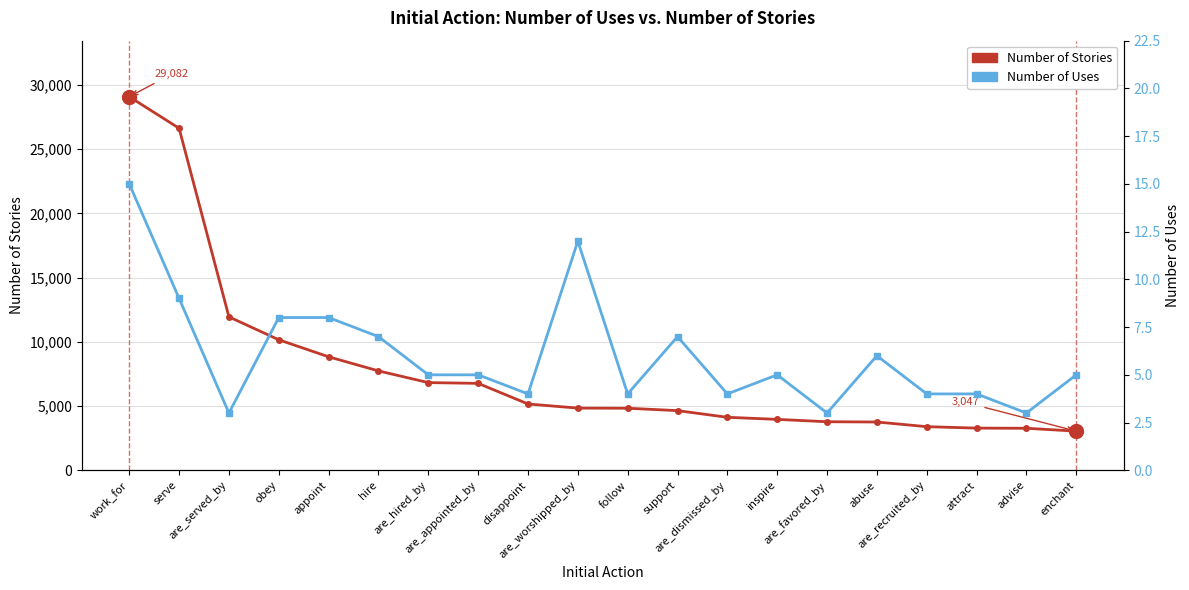

Reading left to right, what are all the values shown in this chart?

Number of Stories: work_for=29082	serve=26625	are_served_by=11943	obey=10159	appoint=8834	hire=7737	are_hired_by=6826	are_appointed_by=6767	disappoint=5162	are_worshipped_by=4841	follow=4830	support=4644	are_dismissed_by=4126	inspire=3963	are_favored_by=3779	abuse=3758	are_recruited_by=3396	attract=3283	advise=3271	enchant=3047
Number of Uses: work_for=15	serve=9	are_served_by=3	obey=8	appoint=8	hire=7	are_hired_by=5	are_appointed_by=5	disappoint=4	are_worshipped_by=12	follow=4	support=7	are_dismissed_by=4	inspire=5	are_favored_by=3	abuse=6	are_recruited_by=4	attract=4	advise=3	enchant=5